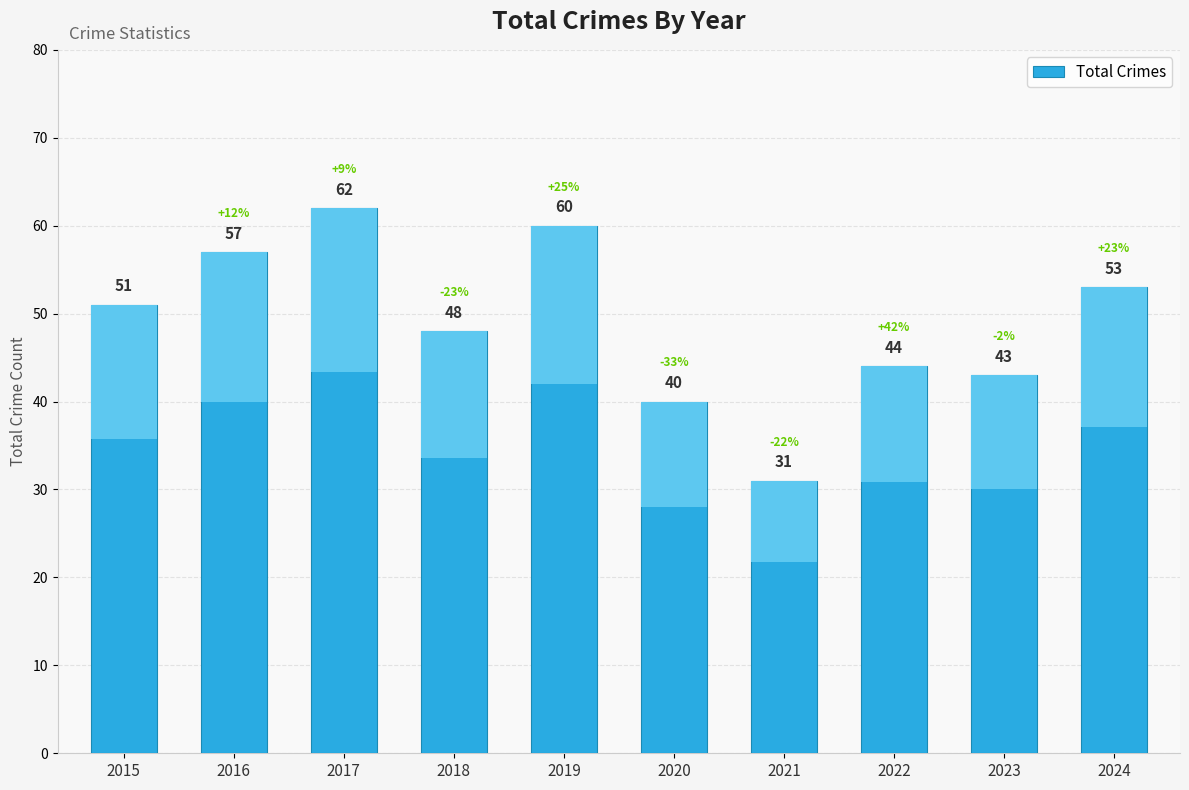

What is the average value?

49